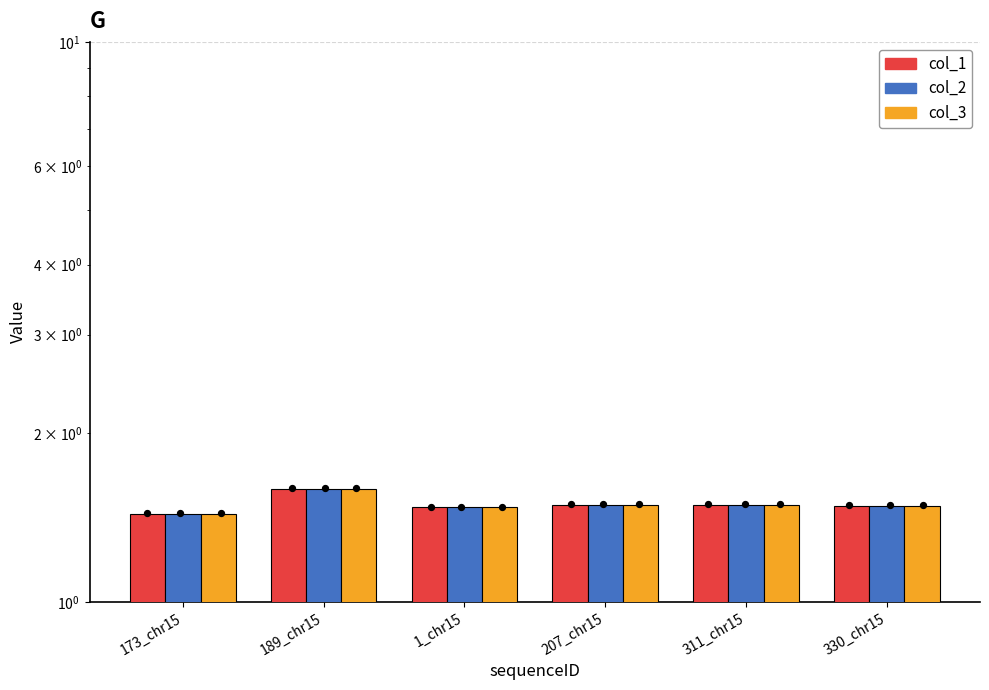

At which category is the sum across all series the highest?

189_chr15